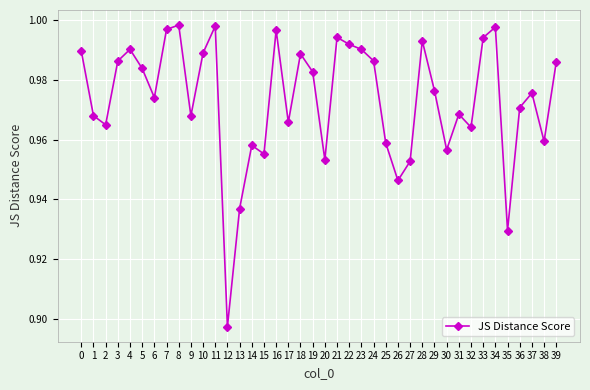

Where is the data nearest to the value 0?

12